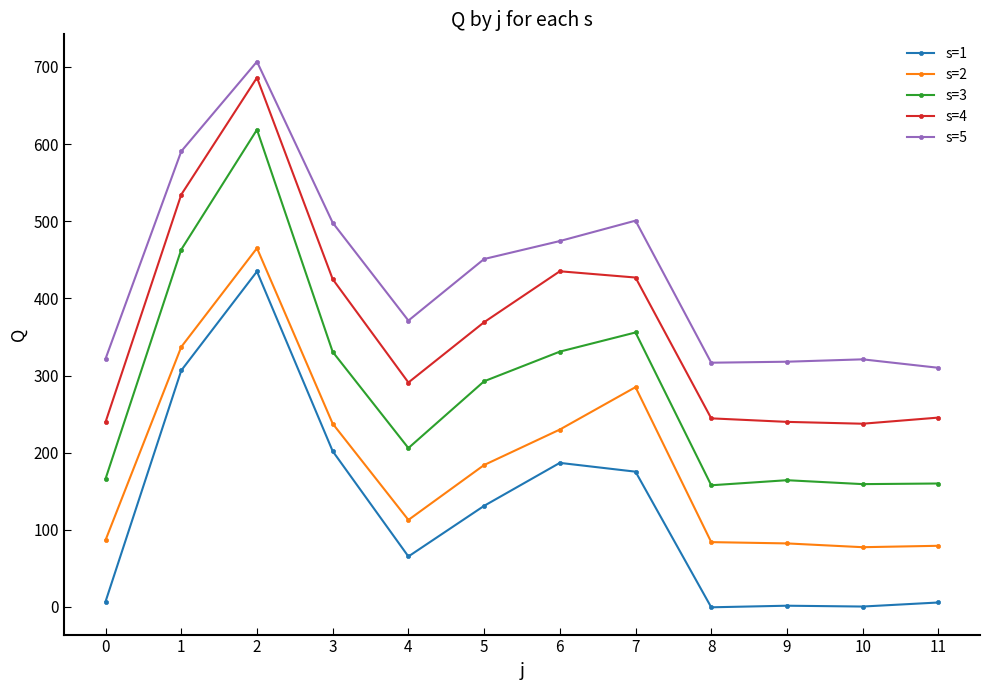

True or false: s=4 and s=1 intersect in this chart.

False